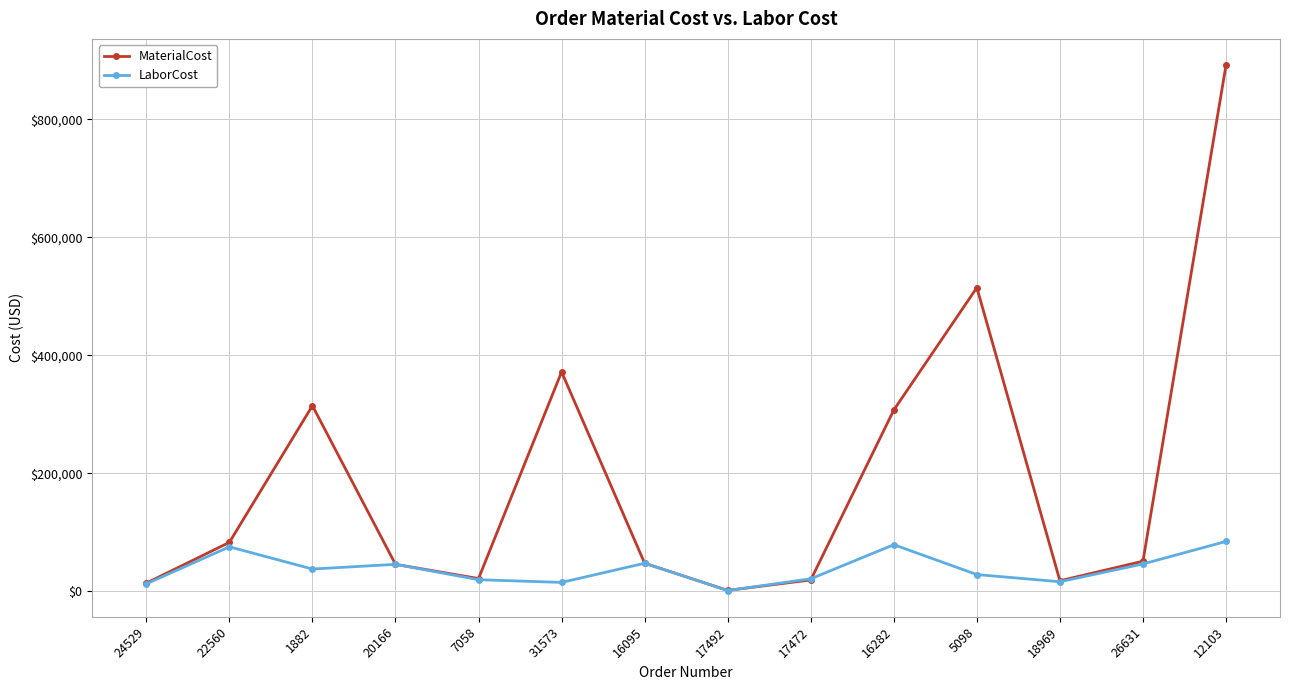

What is the average value of the LaborCost series?

38165.4